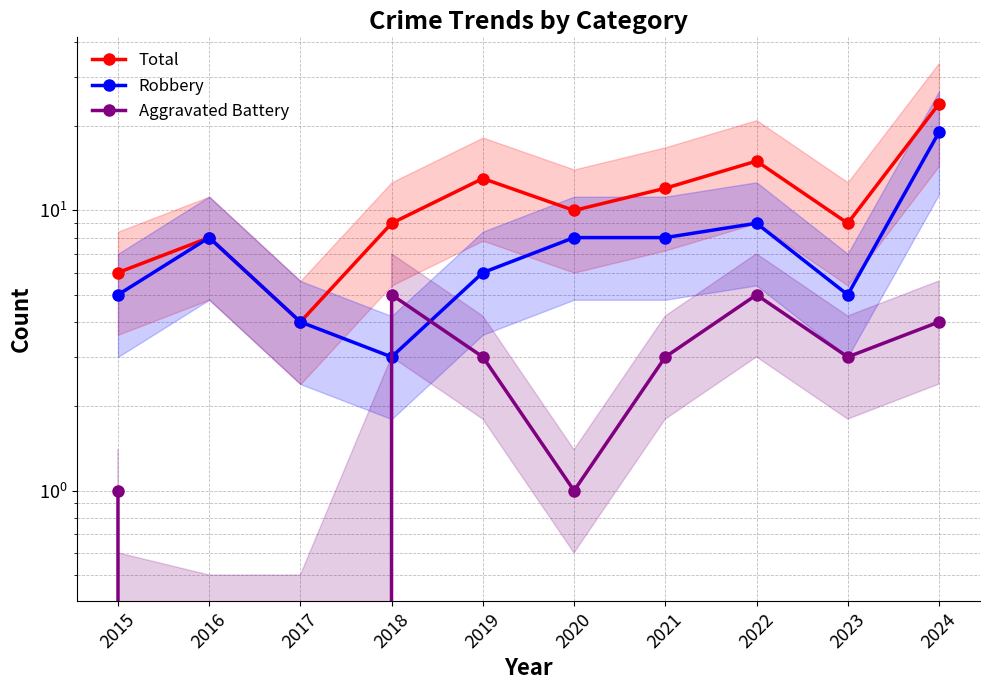

What is the value of the Aggravated Battery point at the 1st from the left?

1